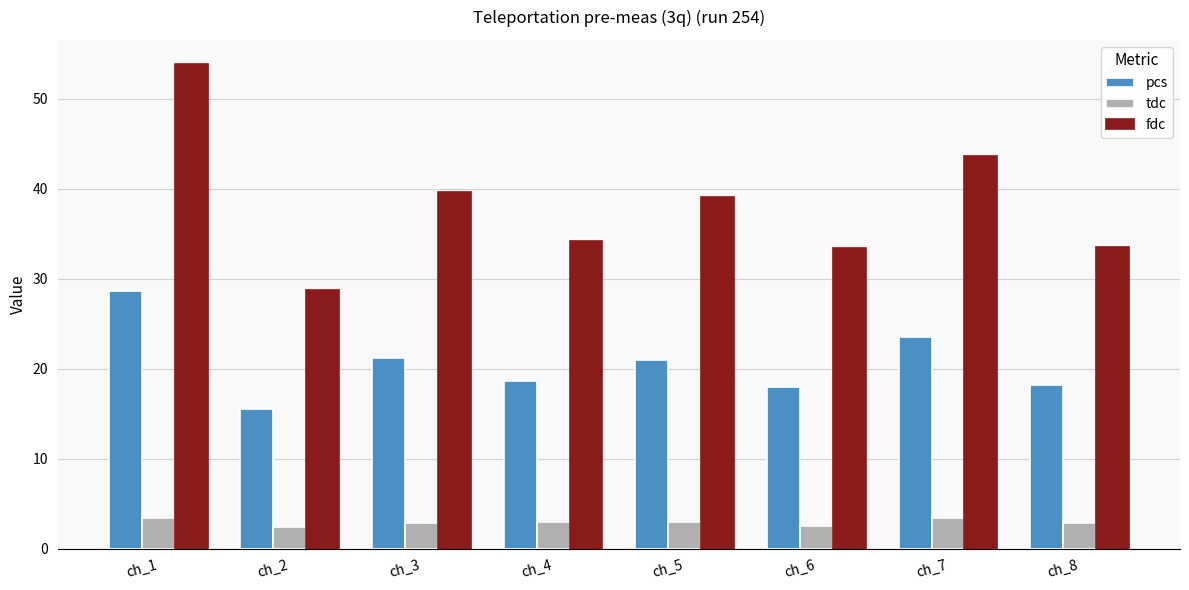

At how many categories does at least one series exceed 2?

8